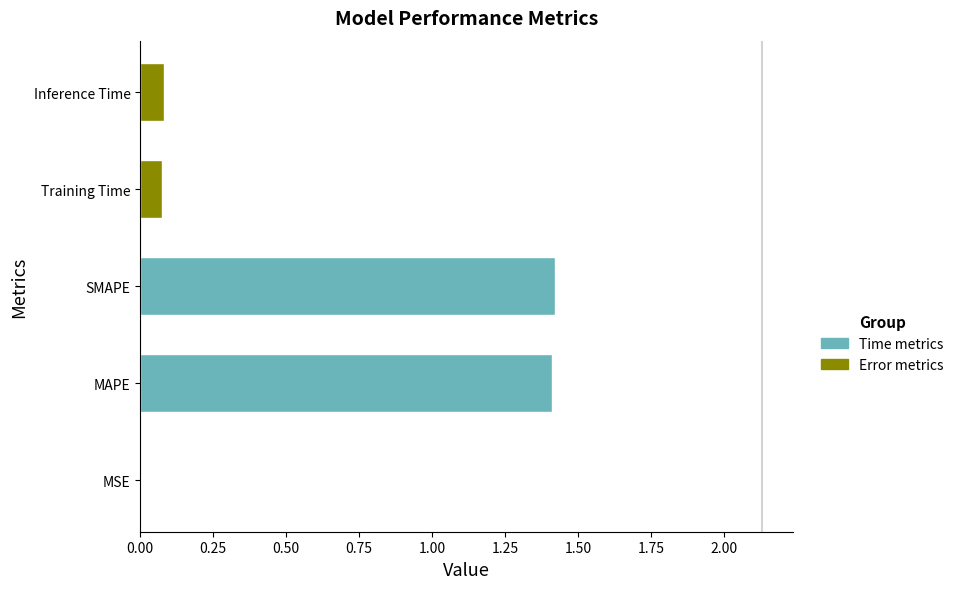

What is the change in value from SMAPE to Training Time?

-1.3